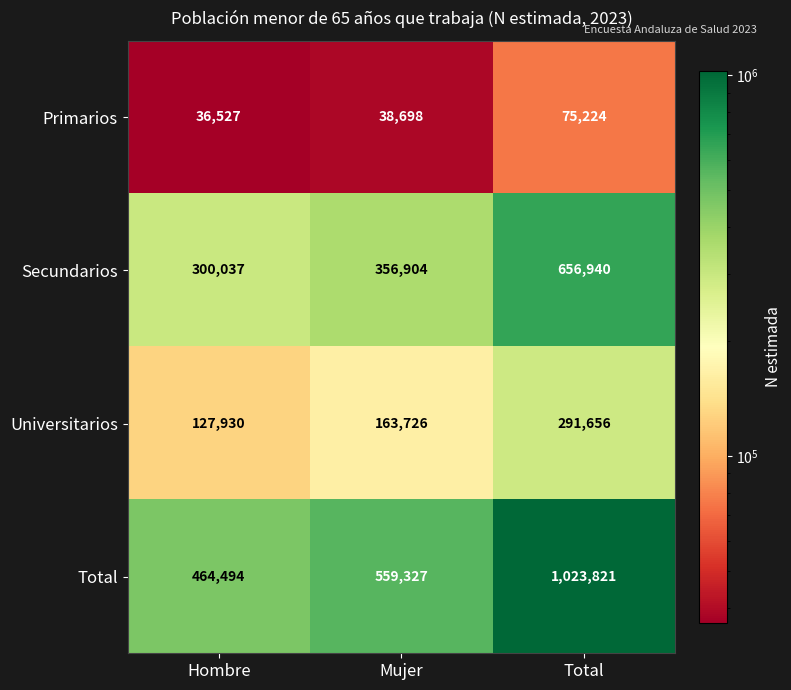

How many series are shown in this chart?

4